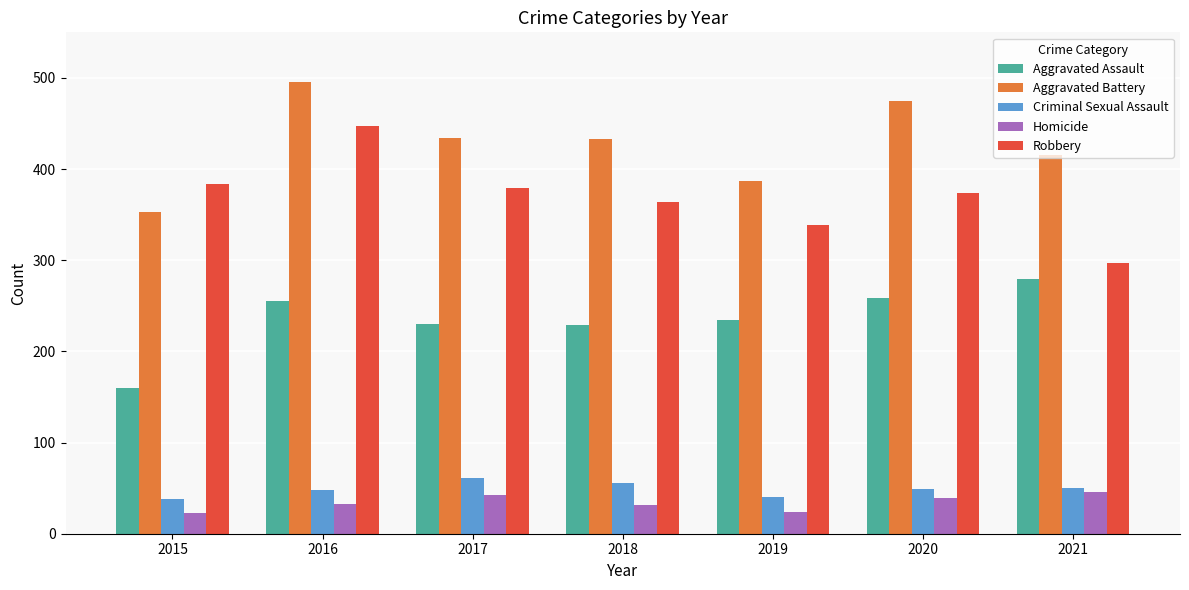

The value of Robbery at 2021 is 501. True or false?

False